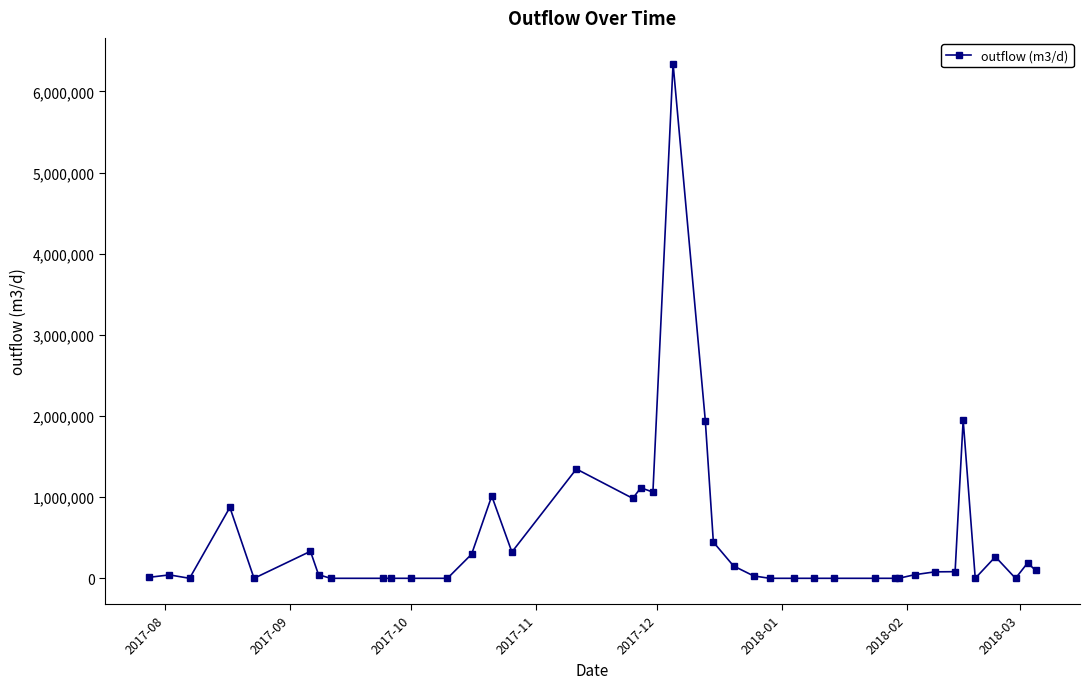

What is the average value?

476966.7